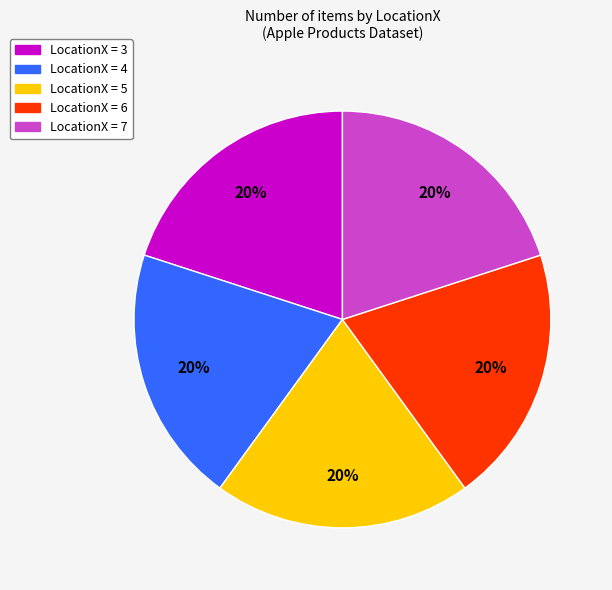

To the nearest percent, what is the average slice percentage?

20%